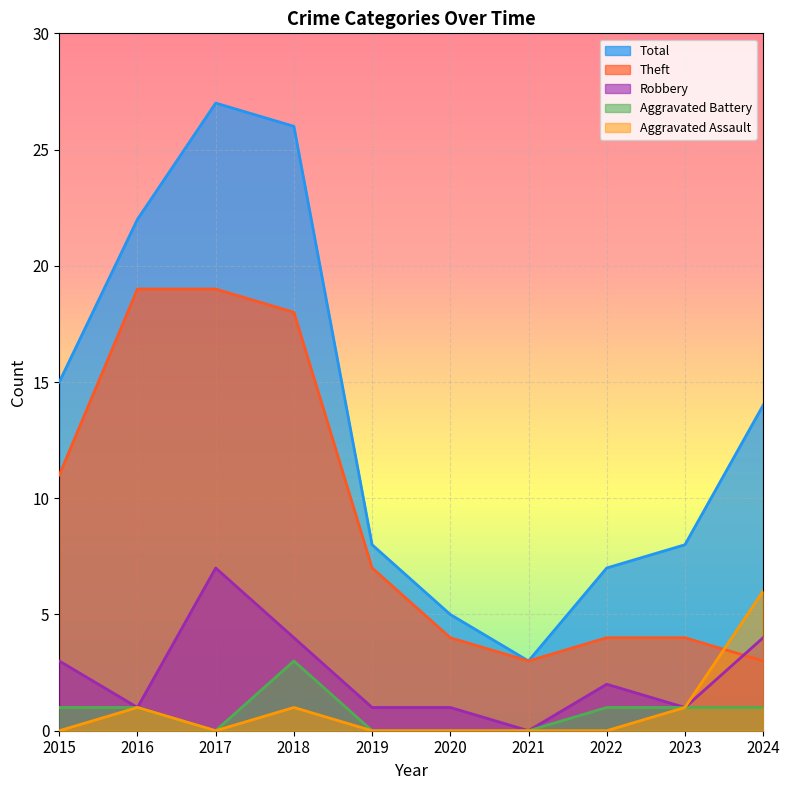

True or false: Aggravated Assault has a value of 0 at 2020.

True